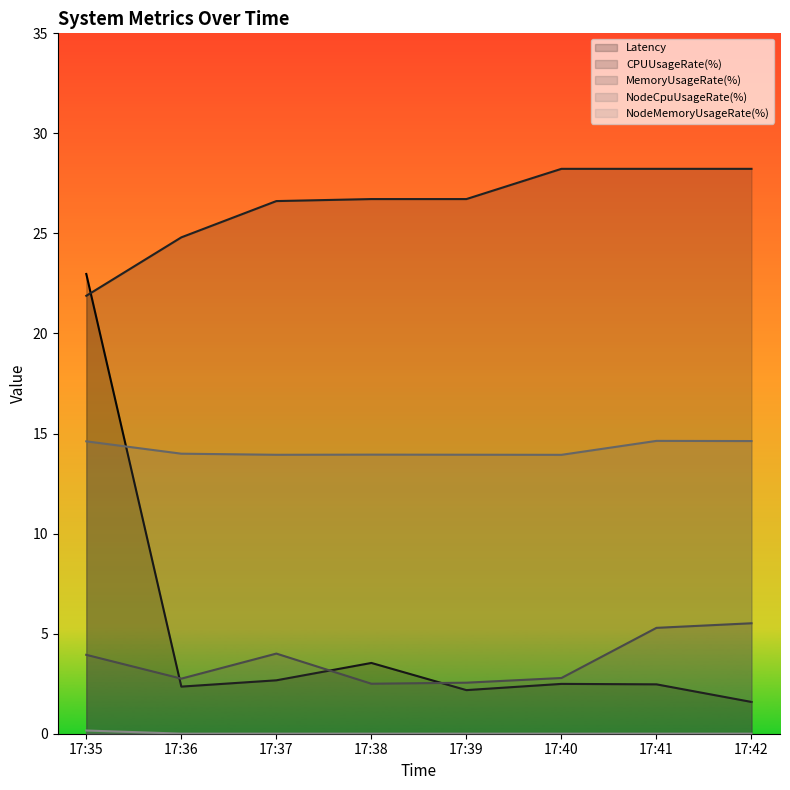

True or false: CPUUsageRate(%) and NodeCpuUsageRate(%) cross at least once.

False